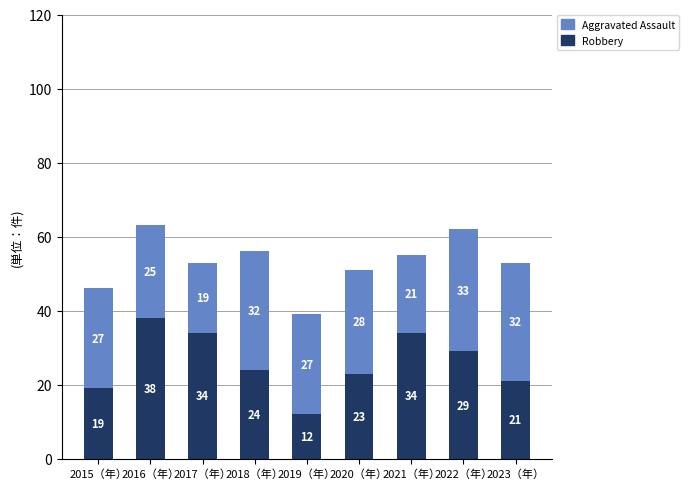

What value does the Robbery series have at 2021（年）, to the nearest 5?

35